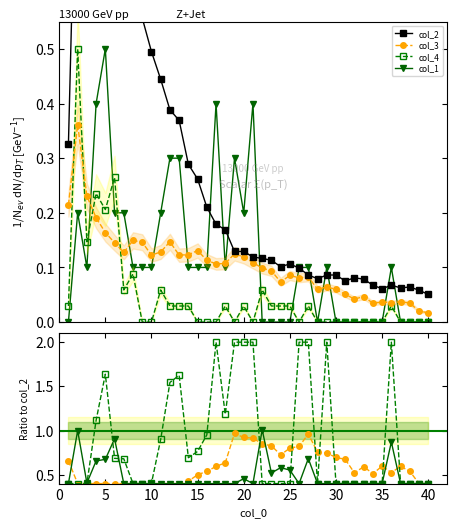

How many intersections are there between col_4 and col_3?

4